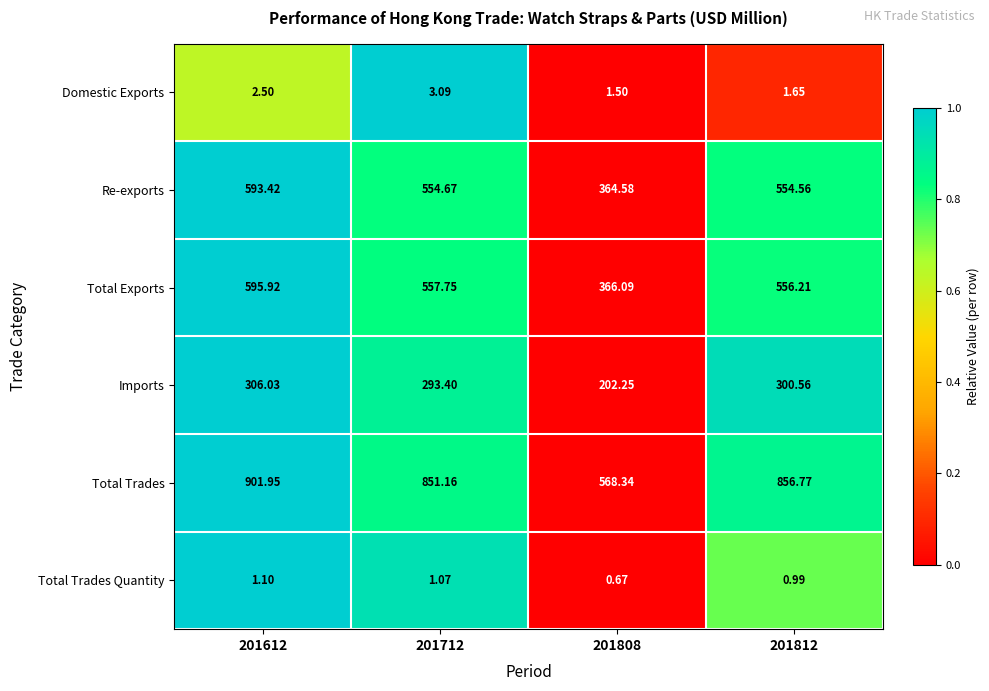

Which series has the largest total across all categories?

Total Trades